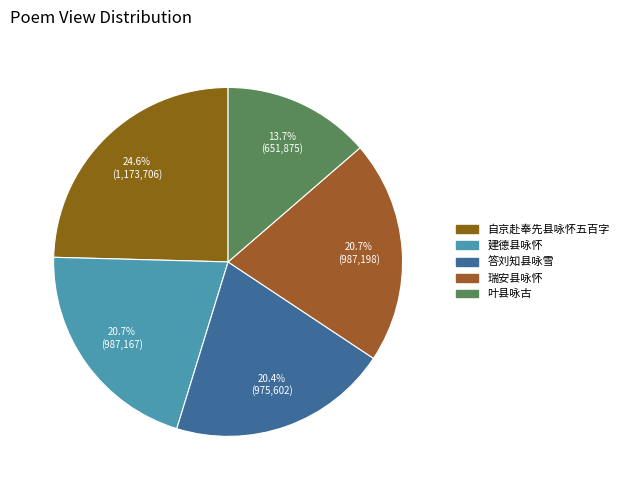

Which has a higher value, 答刘知县咏雪 or 自京赴奉先县咏怀五百字?

自京赴奉先县咏怀五百字